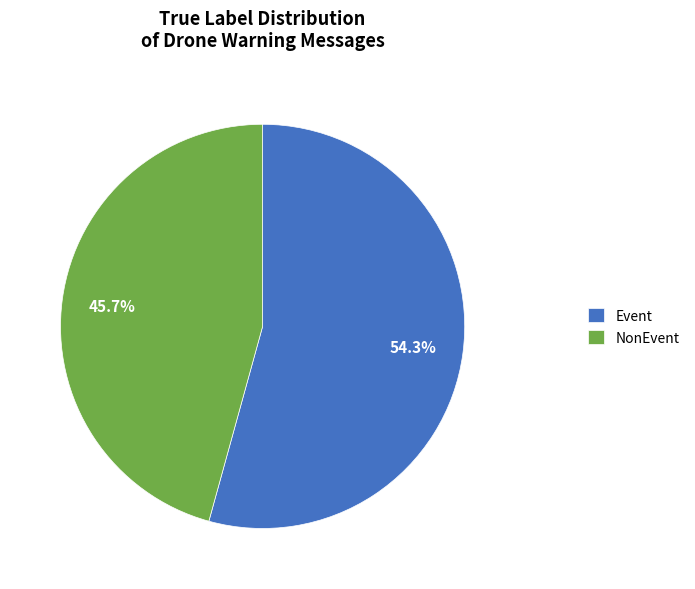

How many segments does this pie chart have?

2